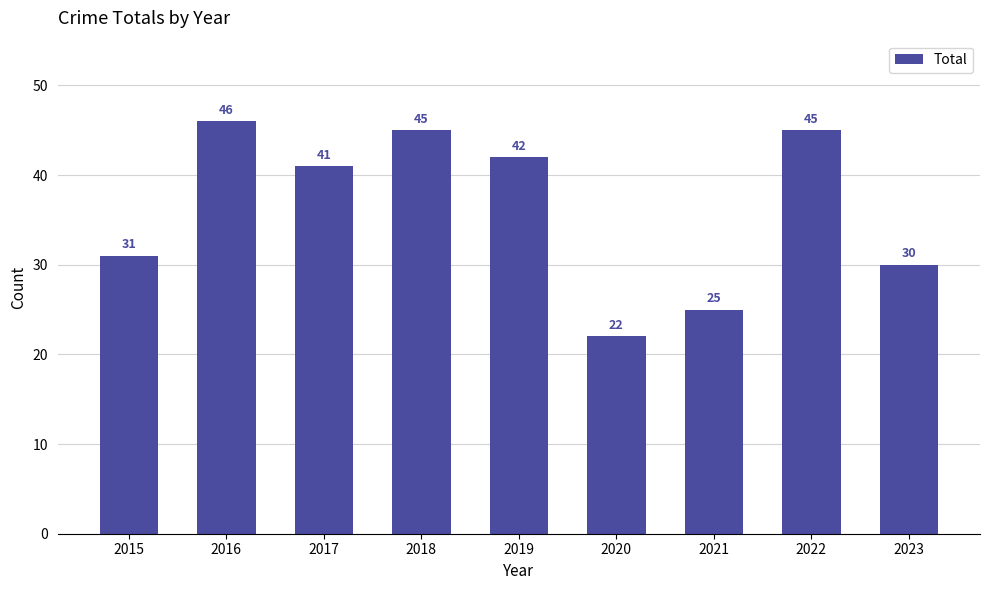

Are the bars horizontal?

No